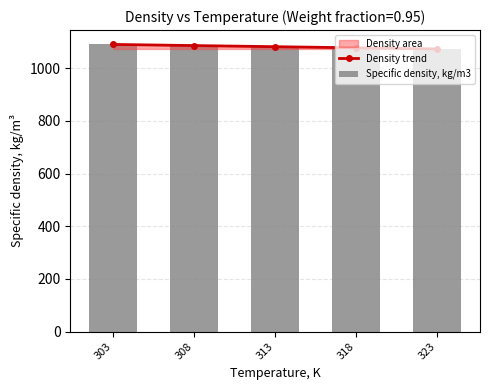

Which series has the largest range (max minus min)?

Density trend